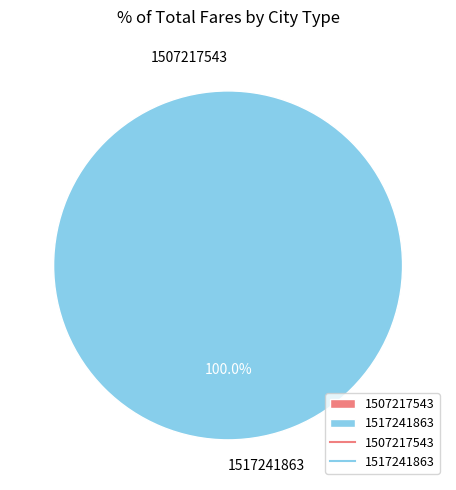

What is the majority slice?

1517241863